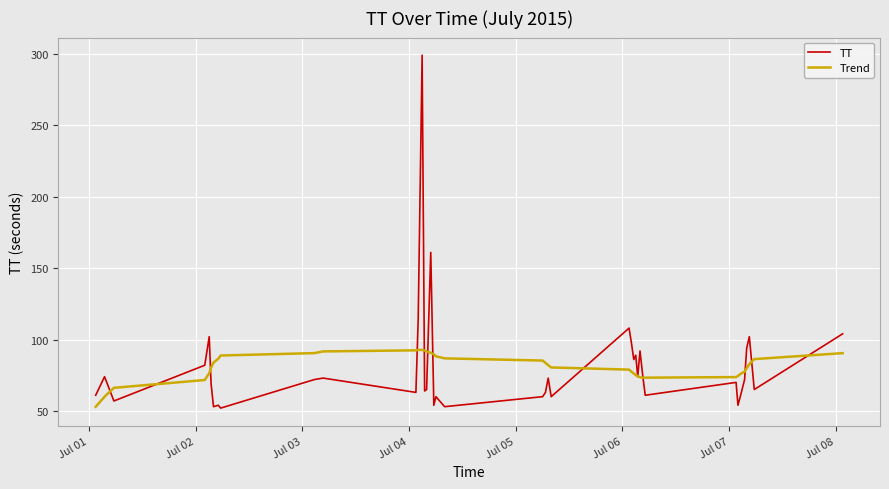

Rank the series by their maximum value, from lowest to highest.

Trend, TT